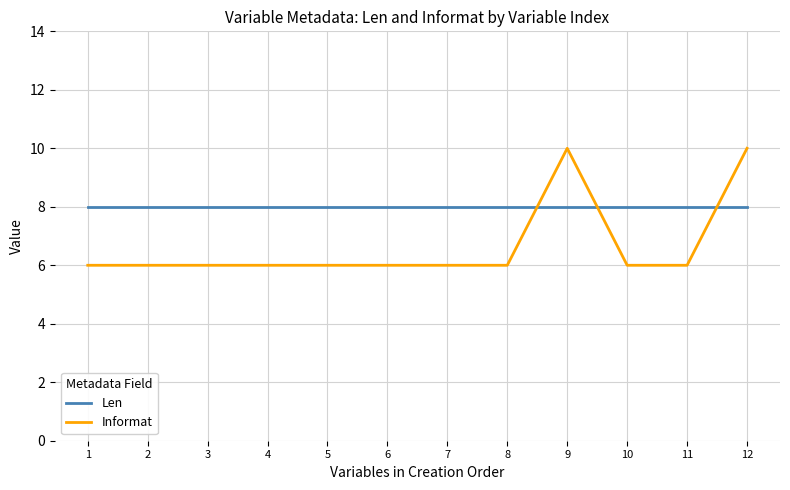

Rank the series by their maximum value, from highest to lowest.

Informat, Len